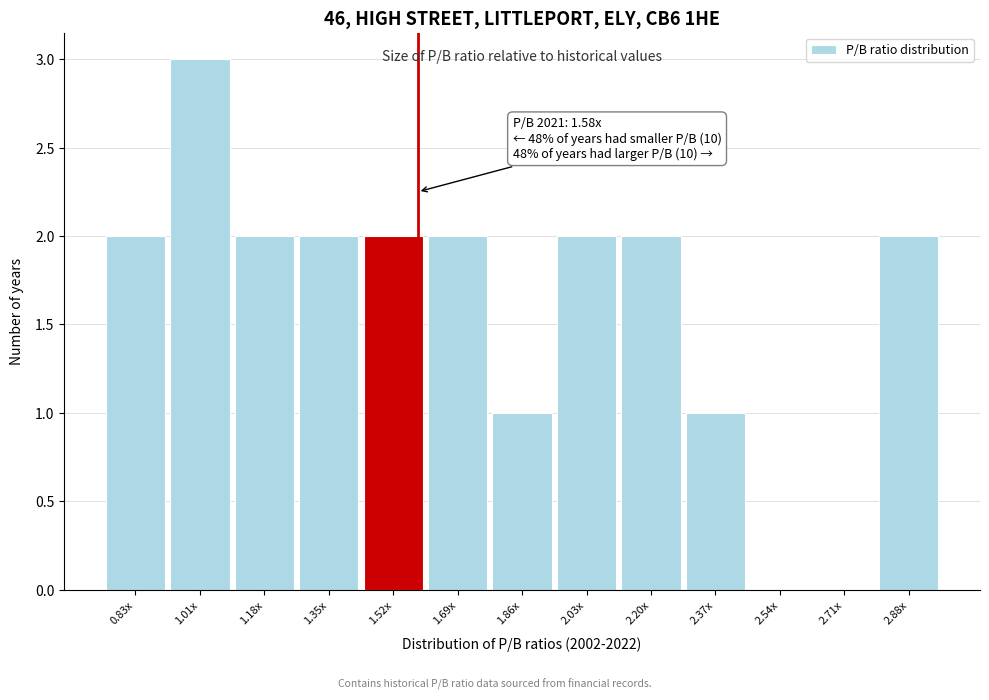

Reading right to left, transcribe all the data shown in this chart.

2.88x=2	2.71x=0	2.54x=0	2.37x=1	2.20x=2	2.03x=2	1.86x=1	1.69x=2	1.52x=2	1.35x=2	1.18x=2	1.01x=3	0.83x=2